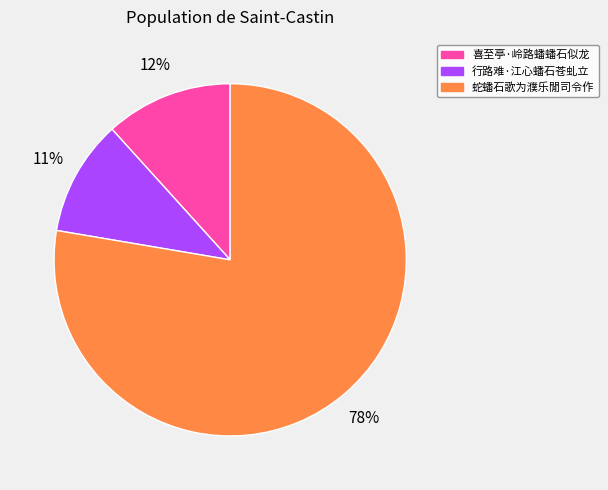

Which category accounts for the majority?

蛇蟠石歌为濮乐閒司令作